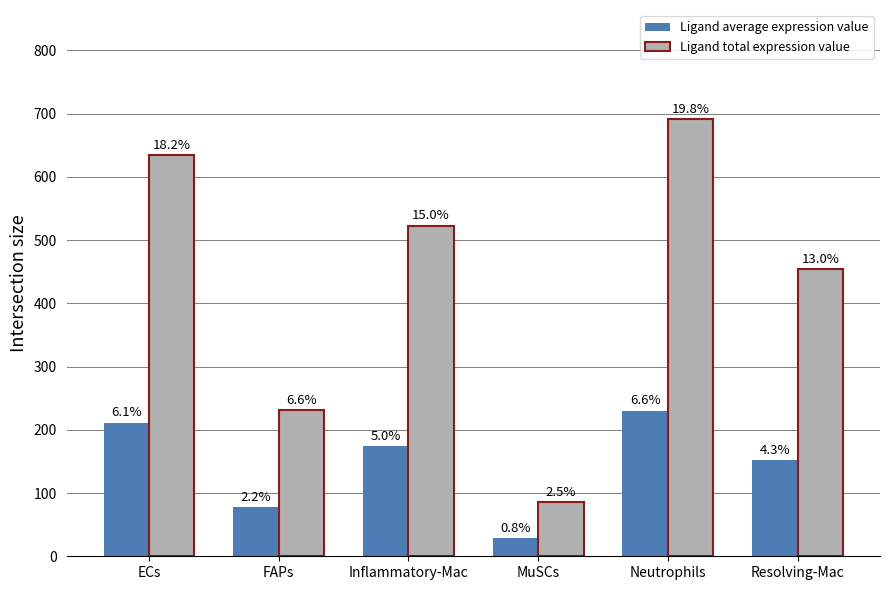

Which series has the widest spread of values?

Ligand total expression value